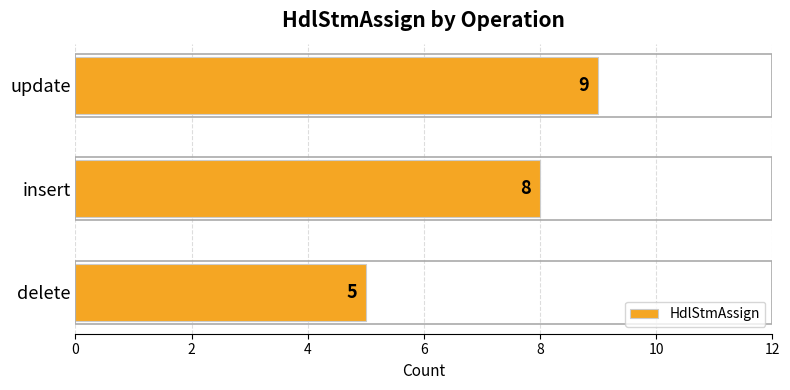

Does the chart contain any negative values?

No